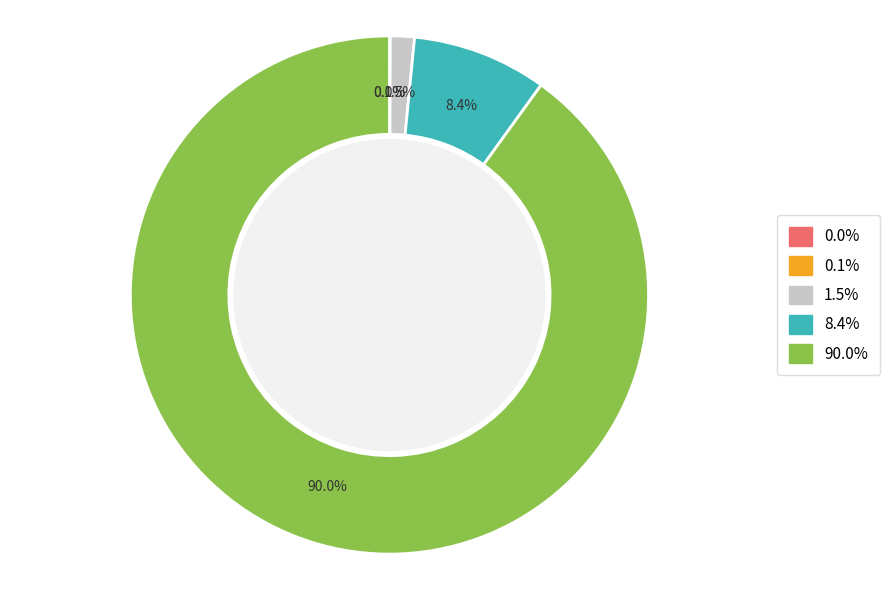

Does any single category account for the majority?

Yes